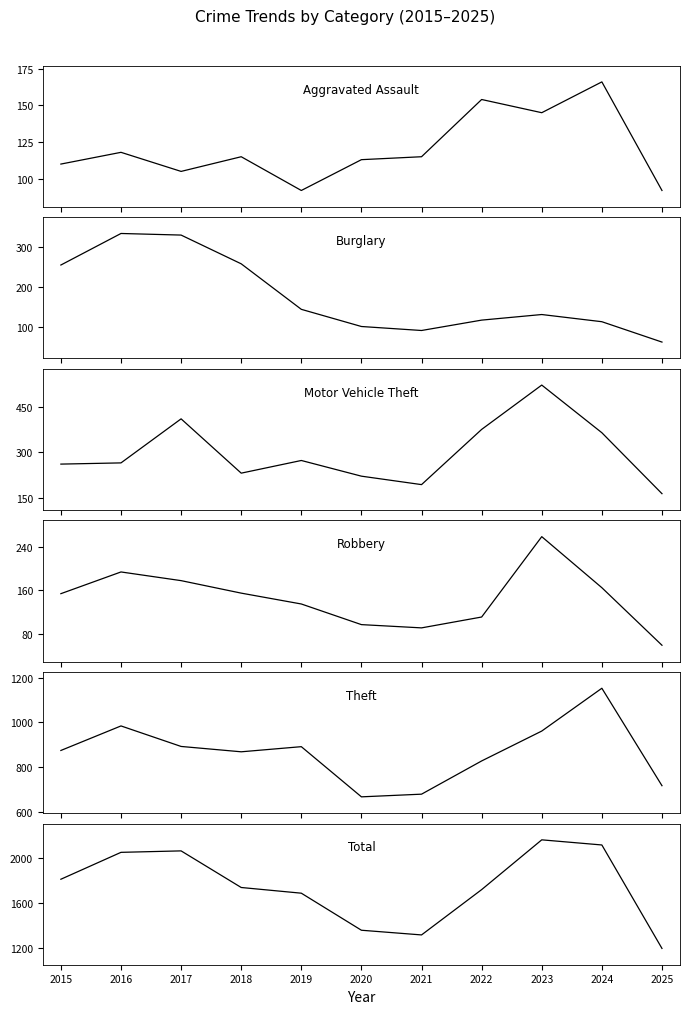

Which series changed the most between 2016 and 2020?

Total